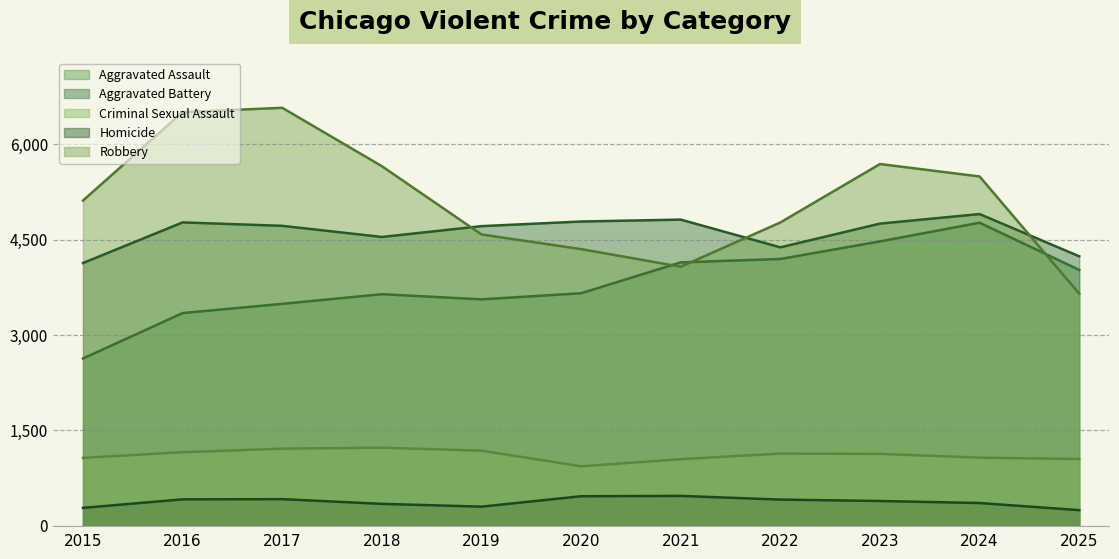

How many lines are shown in the chart?

5